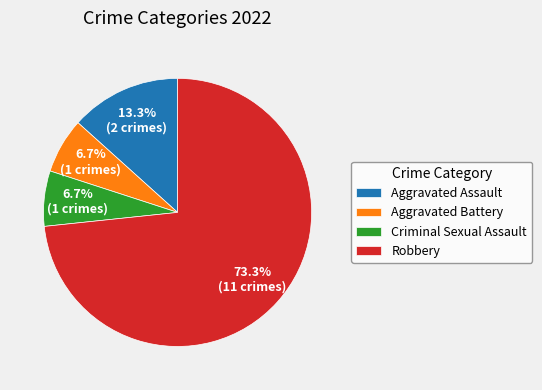

True or false: Aggravated Battery accounts for 14% of the total.

False